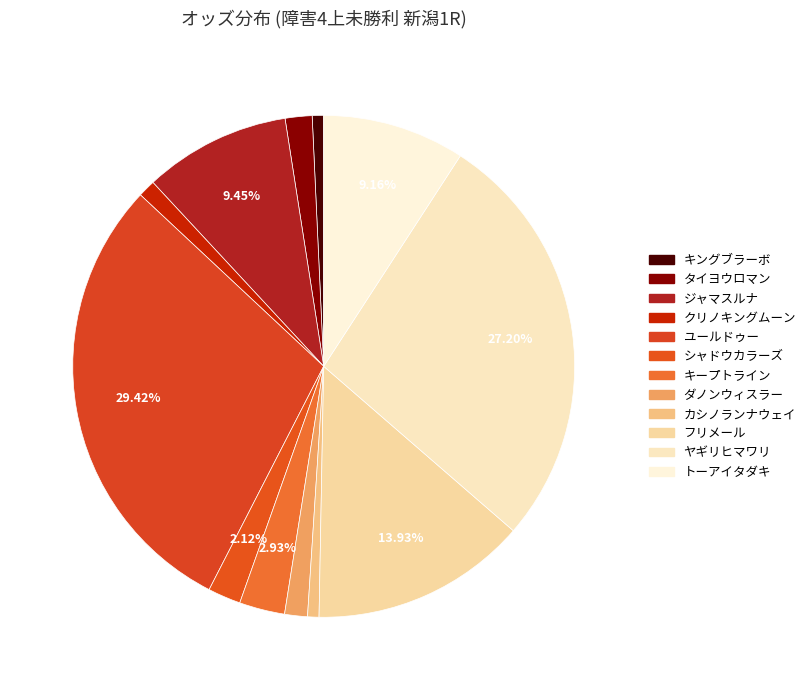

Which slice is the smallest?

キングブラーボ